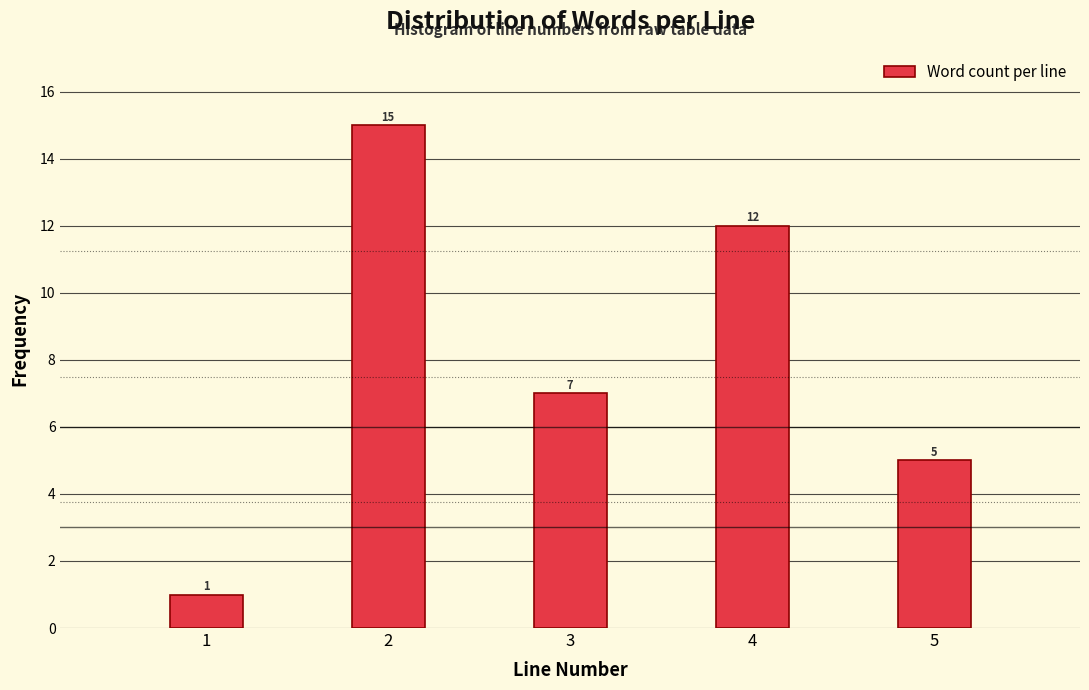

Reading left to right, transcribe all the data shown in this chart.

1=1	2=15	3=7	4=12	5=5